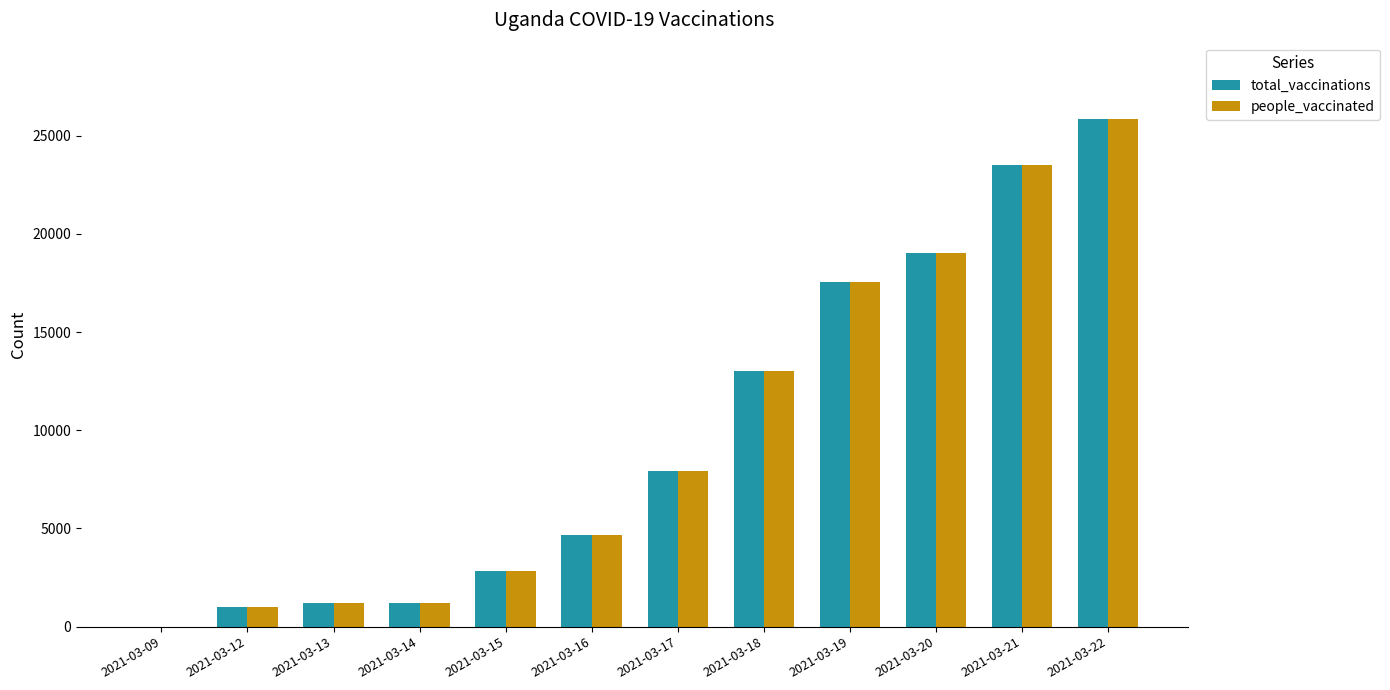

How many groups of bars are there?

12